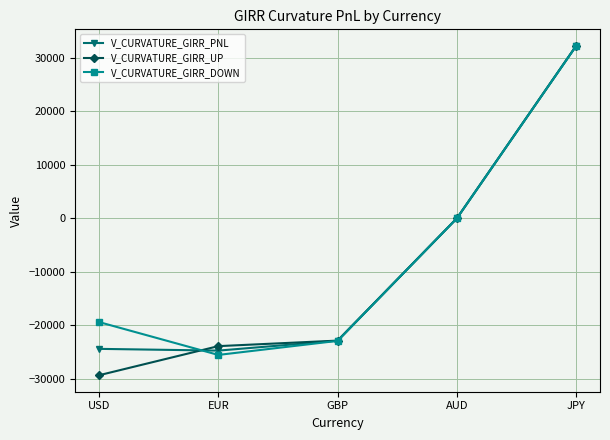

What is the smallest value displayed?

-29375.9